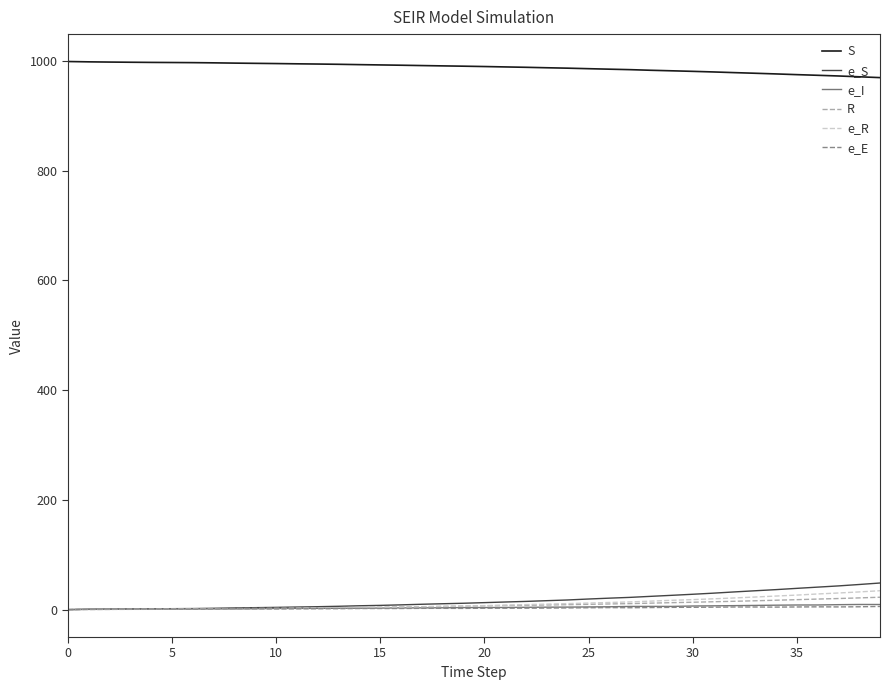

Does the chart display data point markers on the line(s)?

No